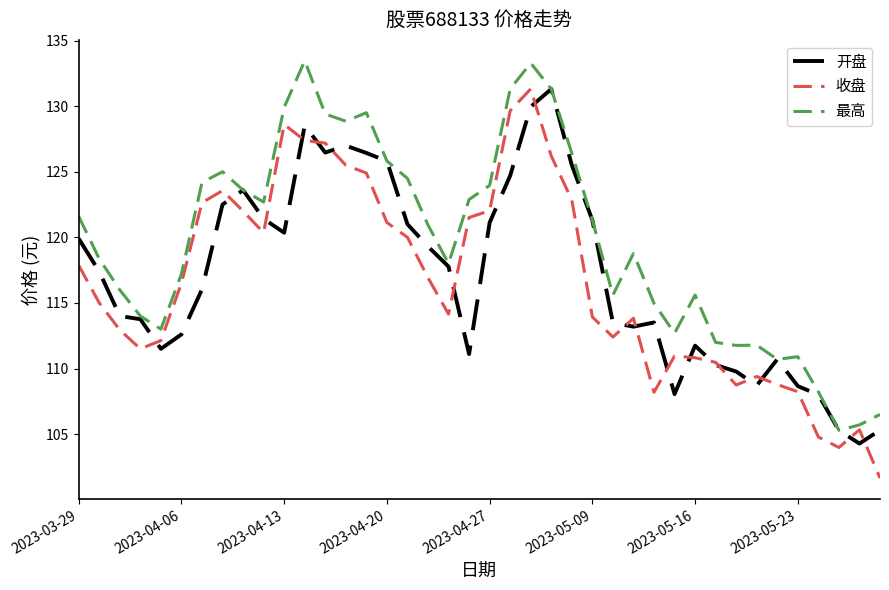

What is the smallest value displayed?

101.7